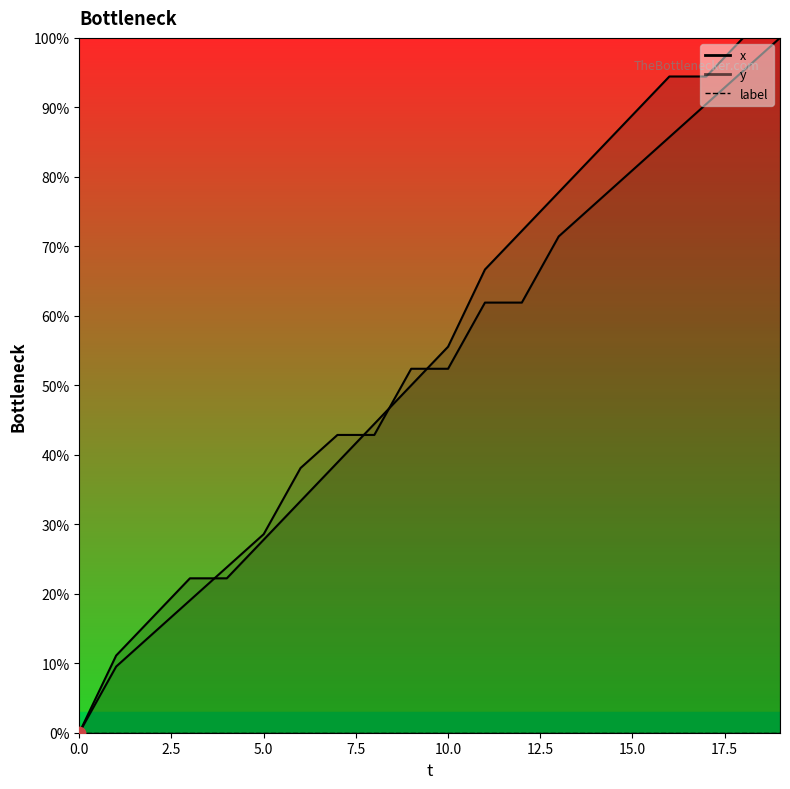

At how many categories does at least one series exceed 54?

10